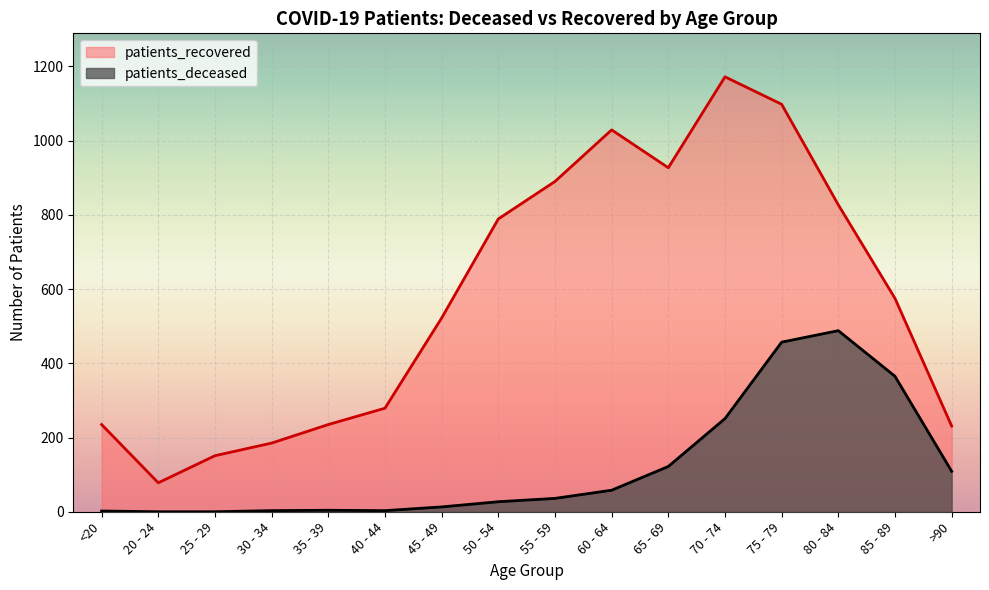

How many interior local valleys does the patients_deceased series have?

1